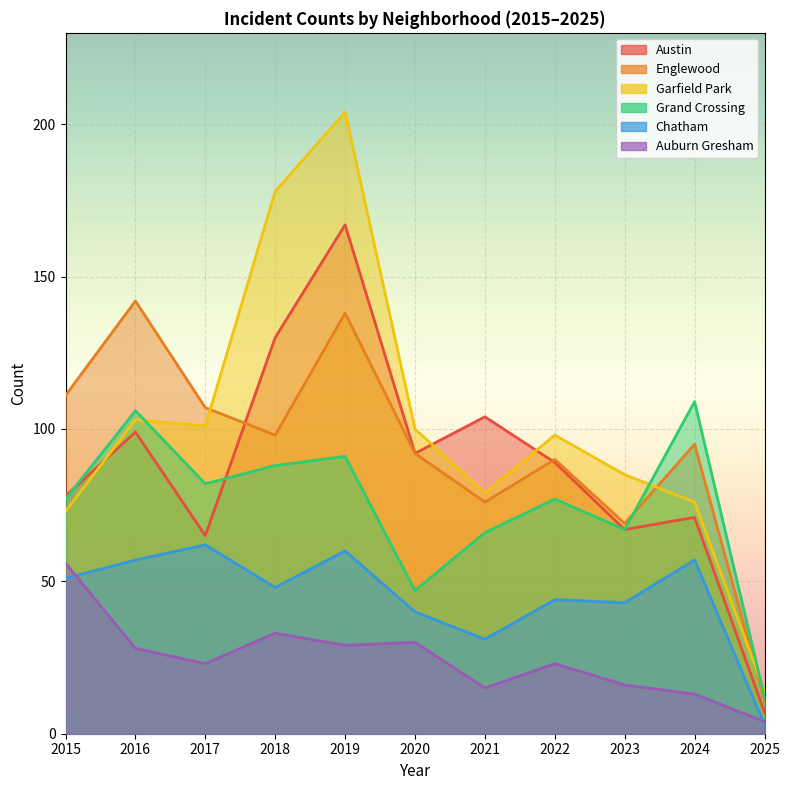

Where is the first local minimum for Auburn Gresham?

2017